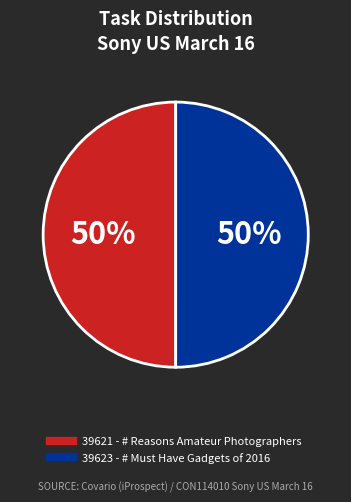

Combined, do 39621 - # Reasons Amateur Photographers and 39623 - # Must Have Gadgets of 2016 account for over 50%?

Yes